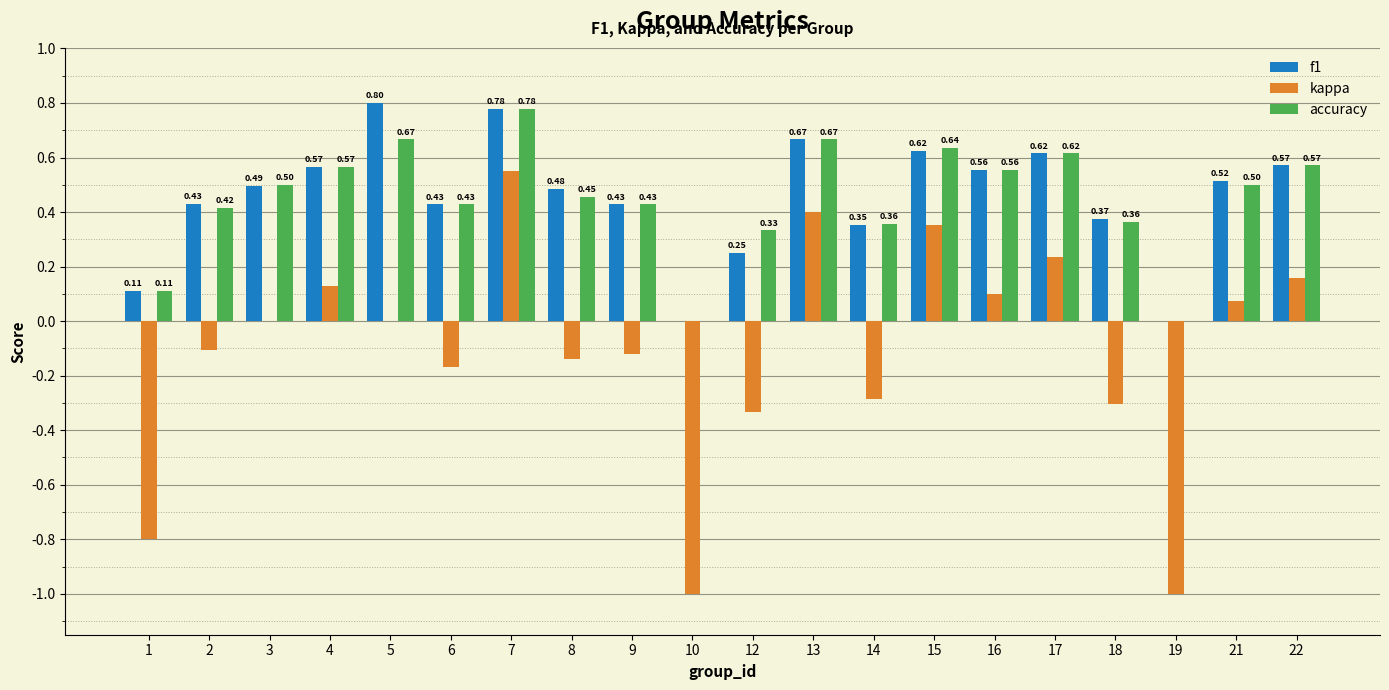

What are all the series names shown in the legend?

f1, kappa, accuracy